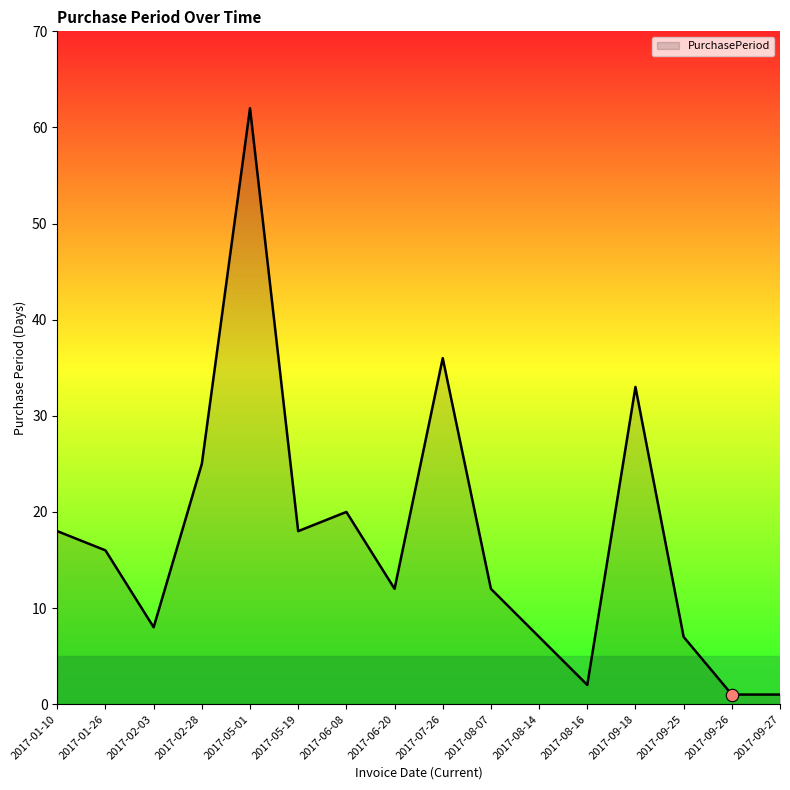

Which has a higher value, 2017-02-03 or 2017-05-01?

2017-05-01